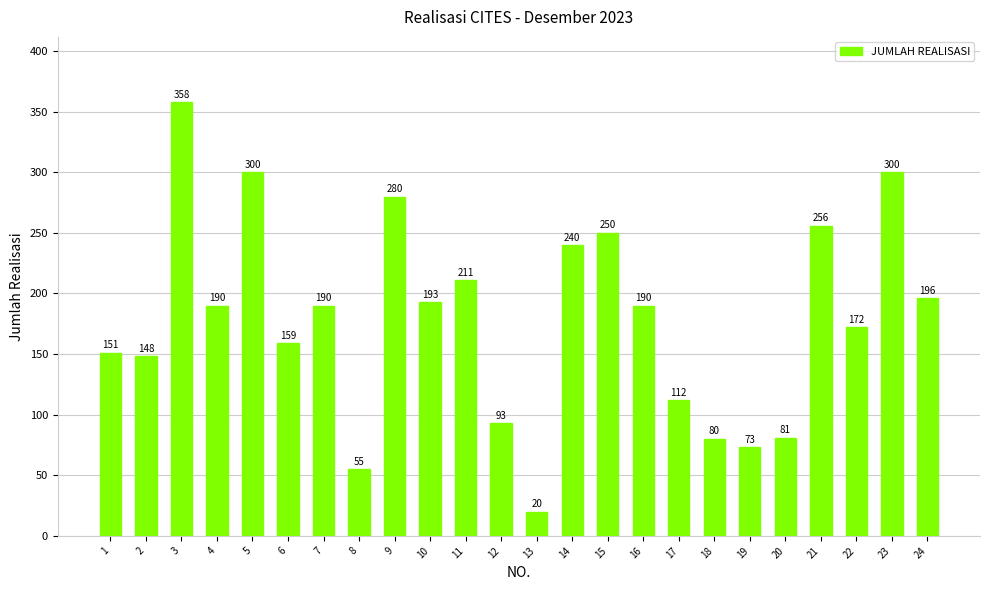

What is the value of the 15th bar from the left?

250